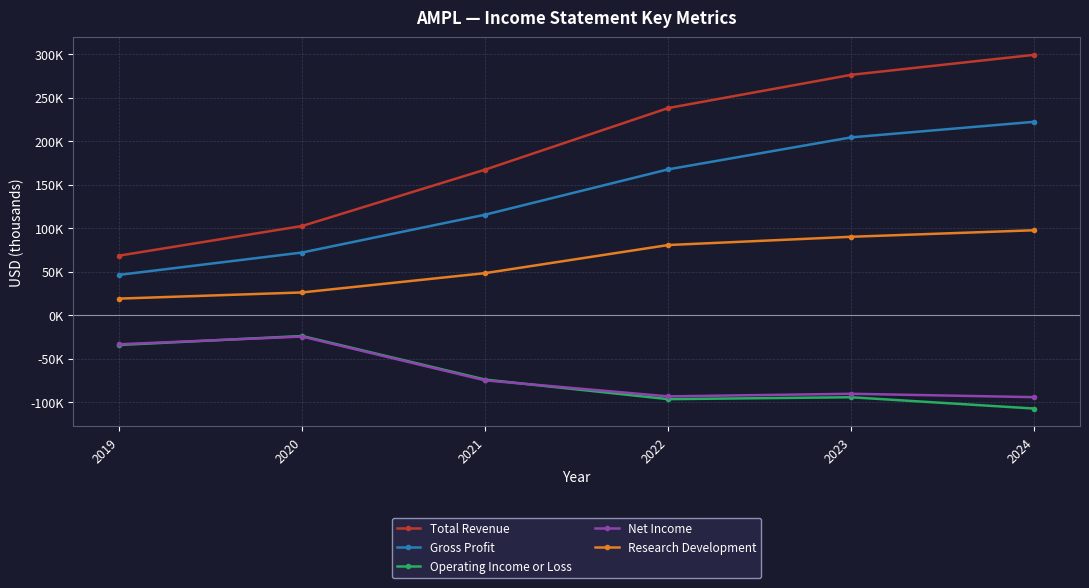

Rank the categories by Operating Income or Loss value from highest to lowest.

2020, 2019, 2021, 2023, 2022, 2024